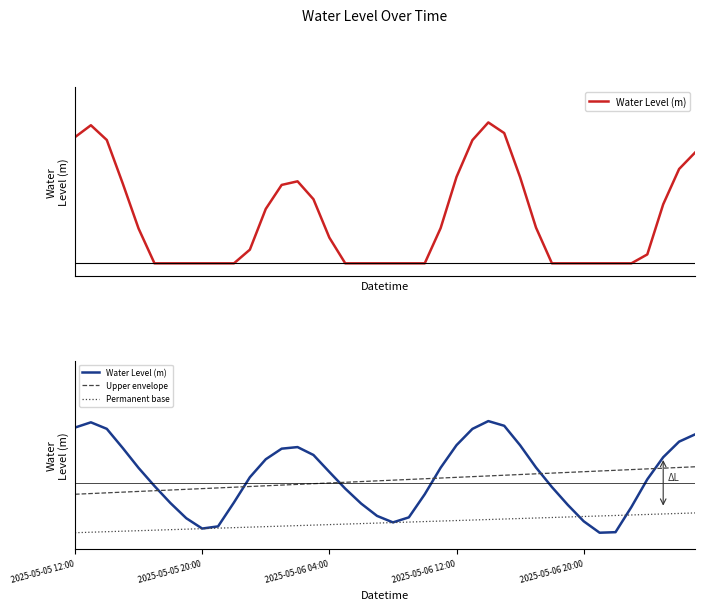

Does the chart display data point markers on the line(s)?

No